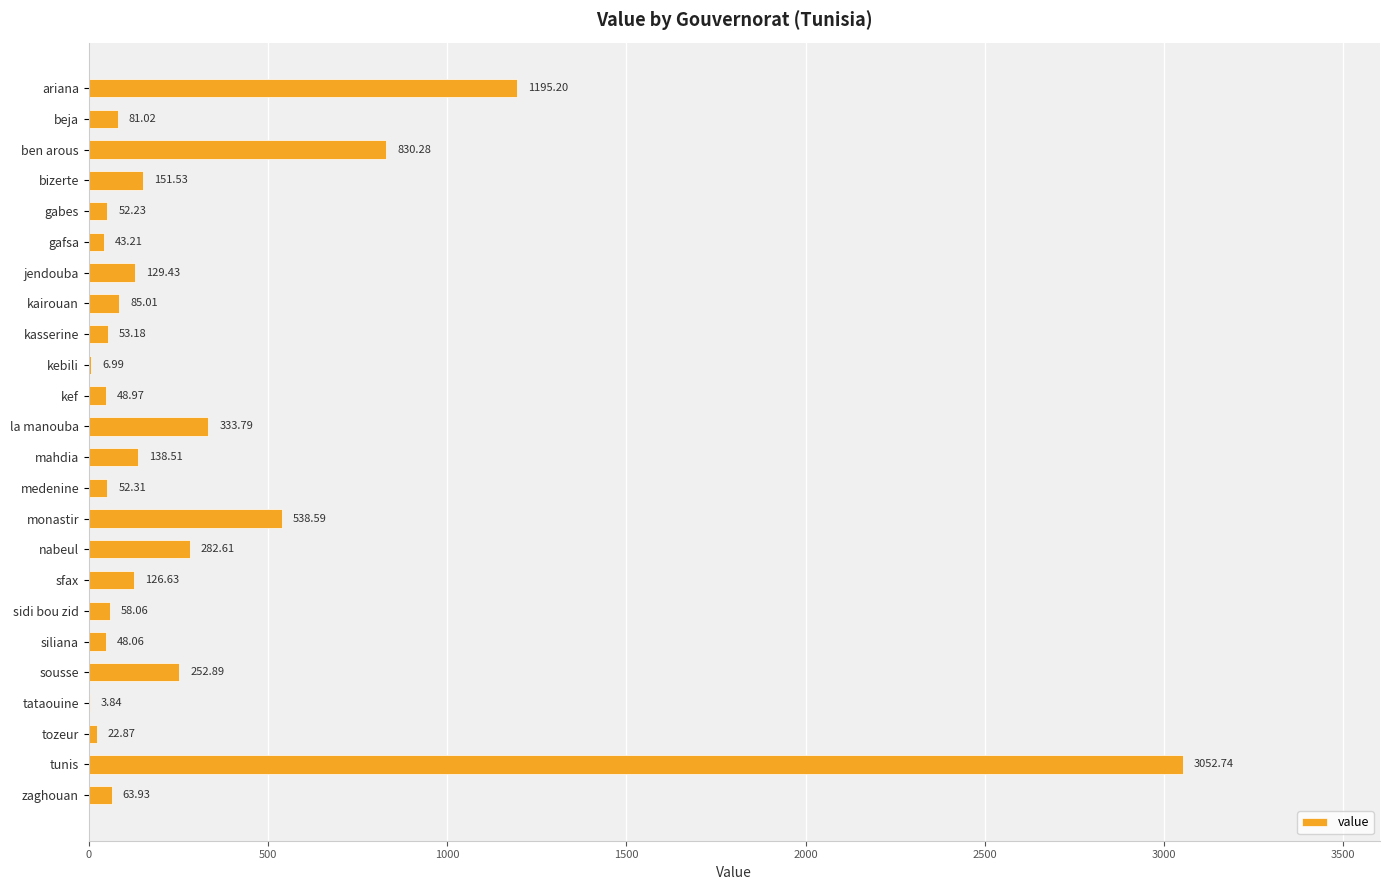

What is the sum of all values?

7651.9